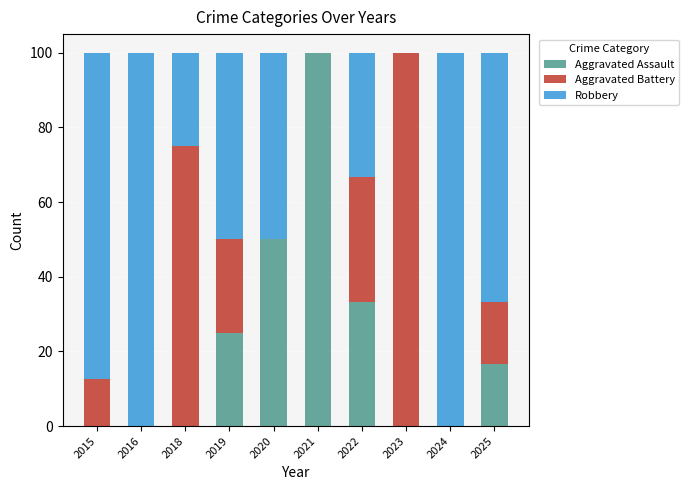

Is it true that Aggravated Assault equals 0.0 at 2023?

True